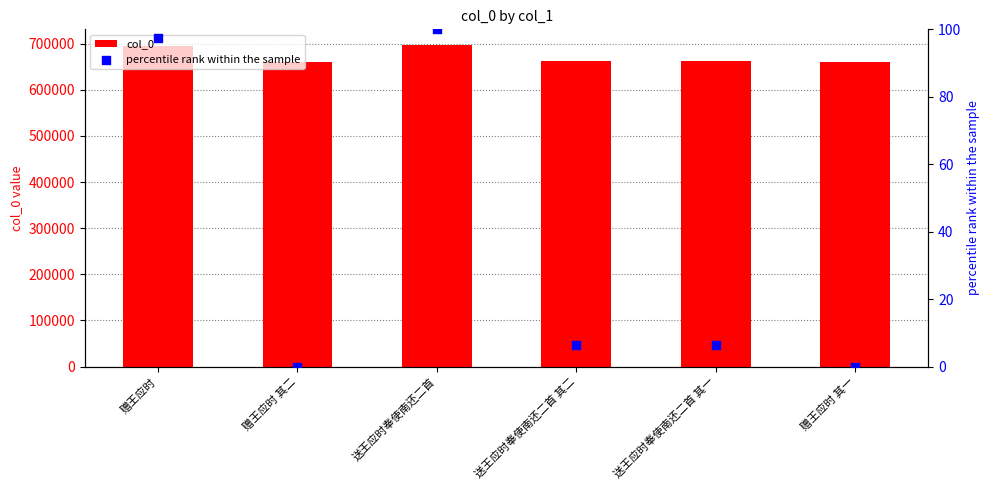

Which series has the largest Y range (max minus min)?

col_0